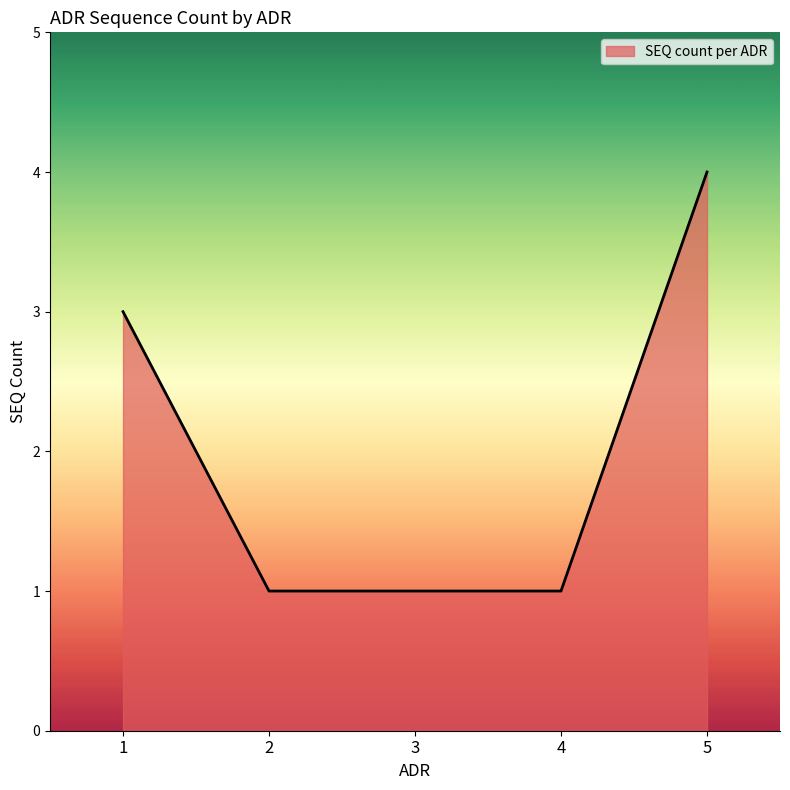

Does the chart display data point markers on the line(s)?

No